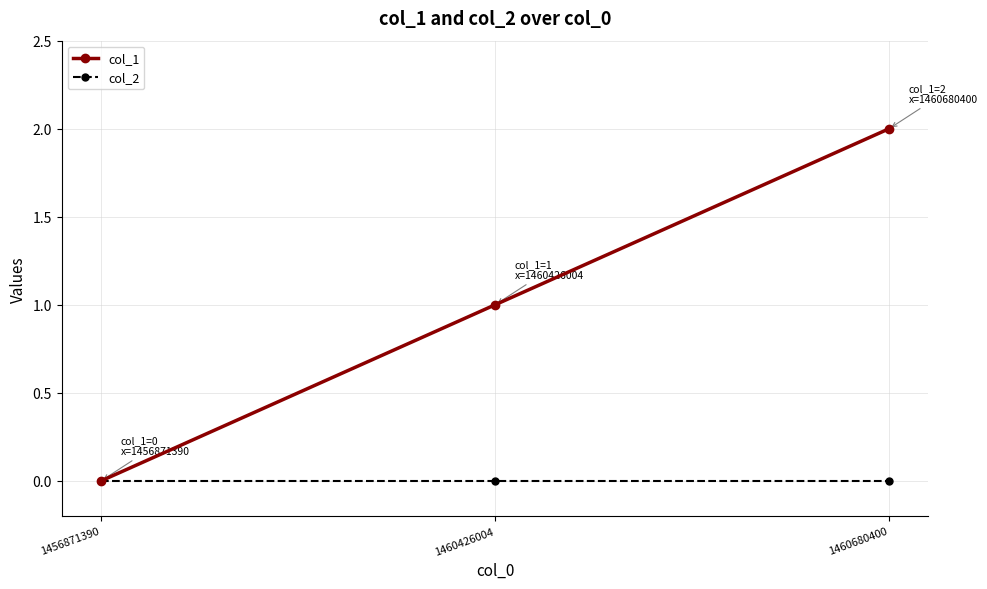

List the series in order of their peak value, highest first.

col_1, col_2